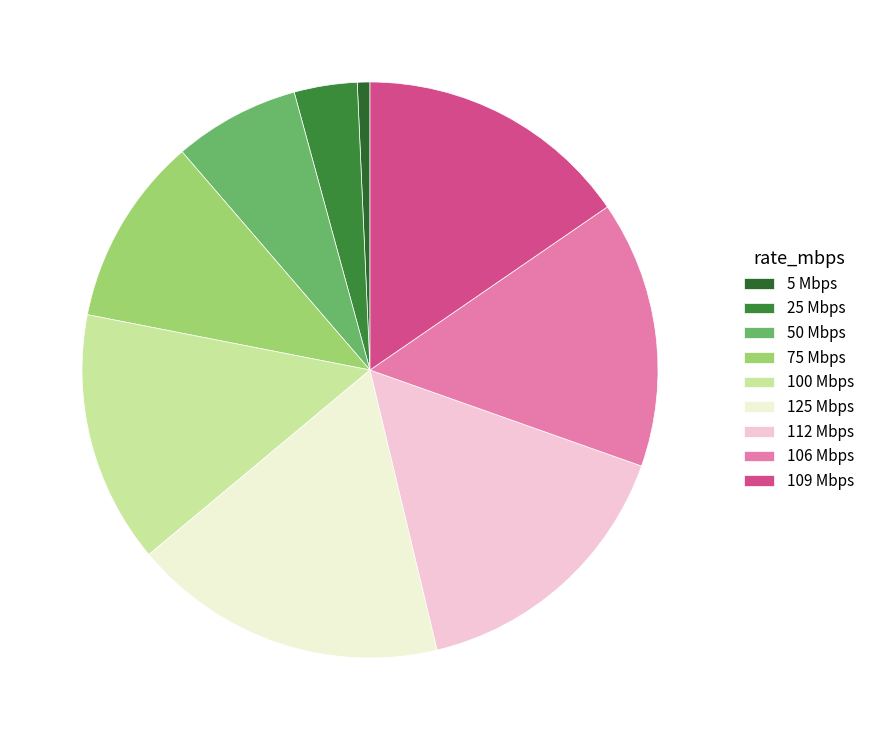

What is the smallest slice in the pie chart?

5 Mbps